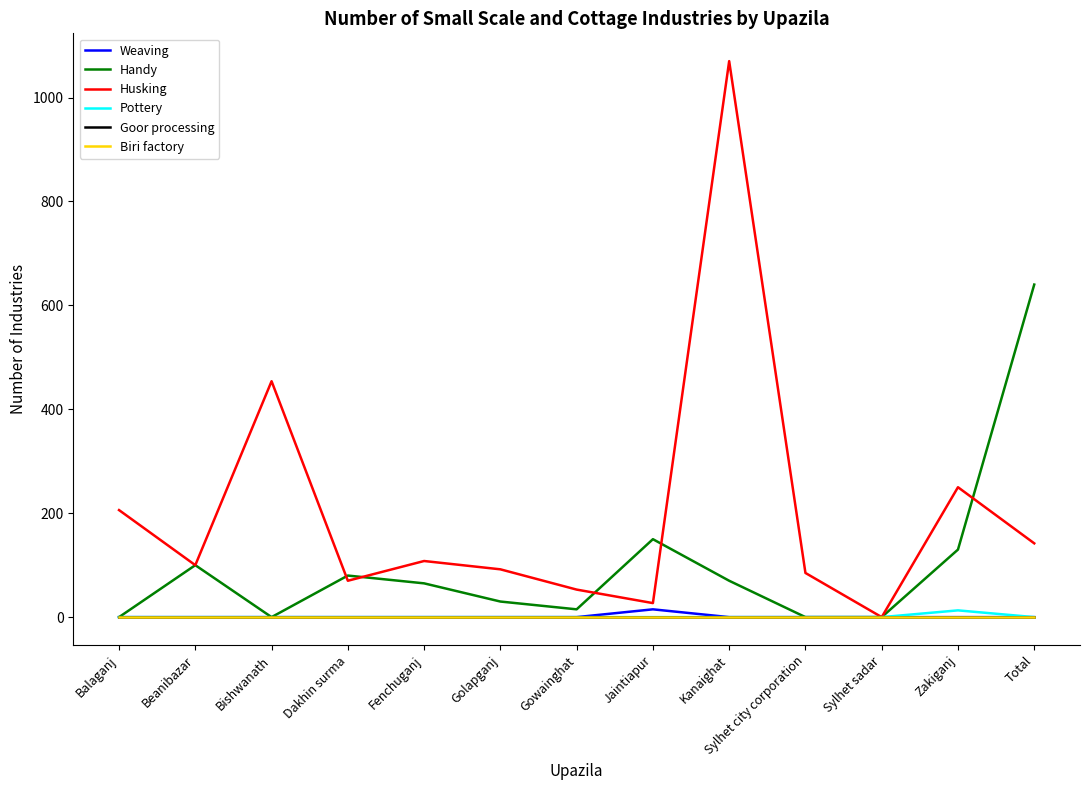

Is this an area chart (filled region under the line)?

No